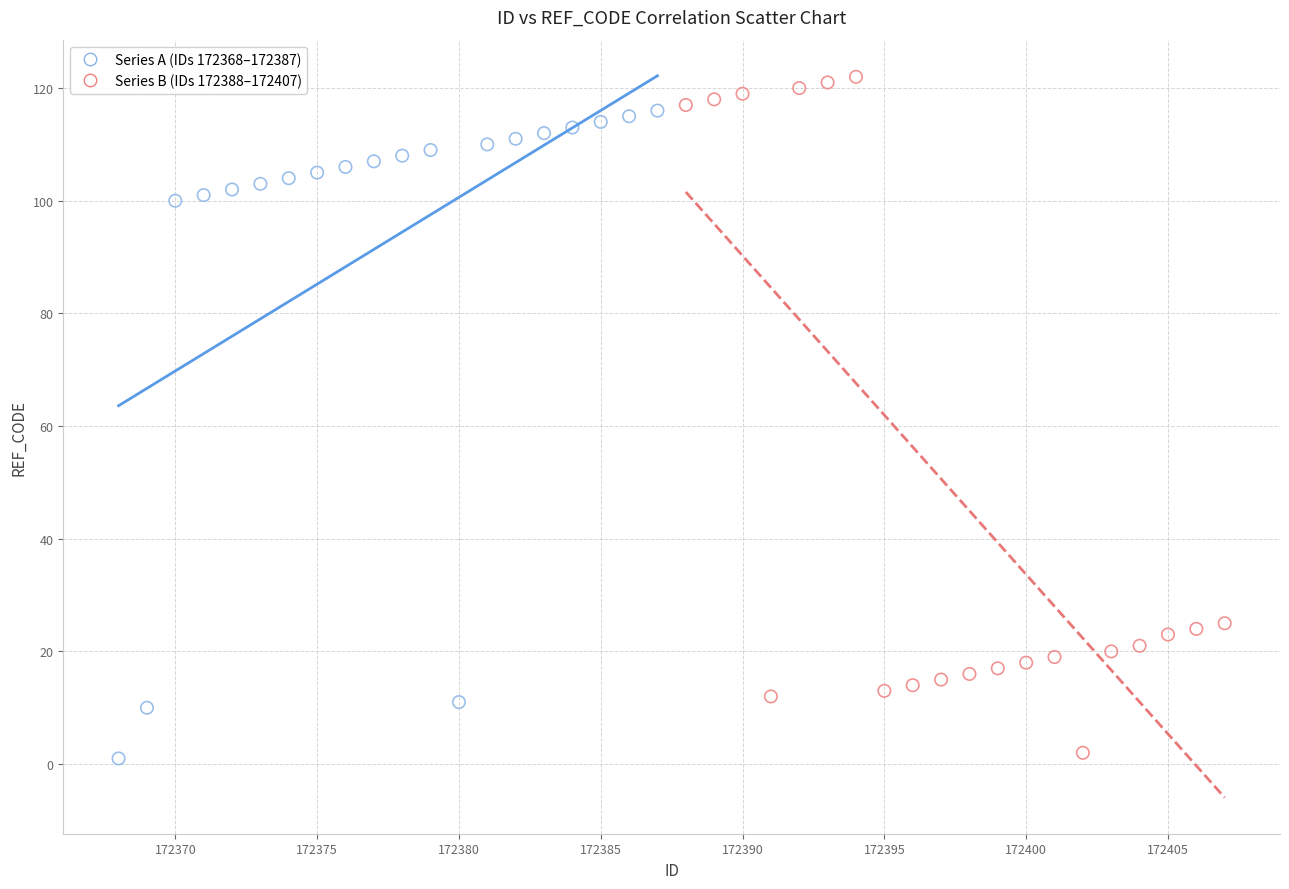

Which series reaches the maximum Y coordinate?

Series B (IDs 172388–172407)